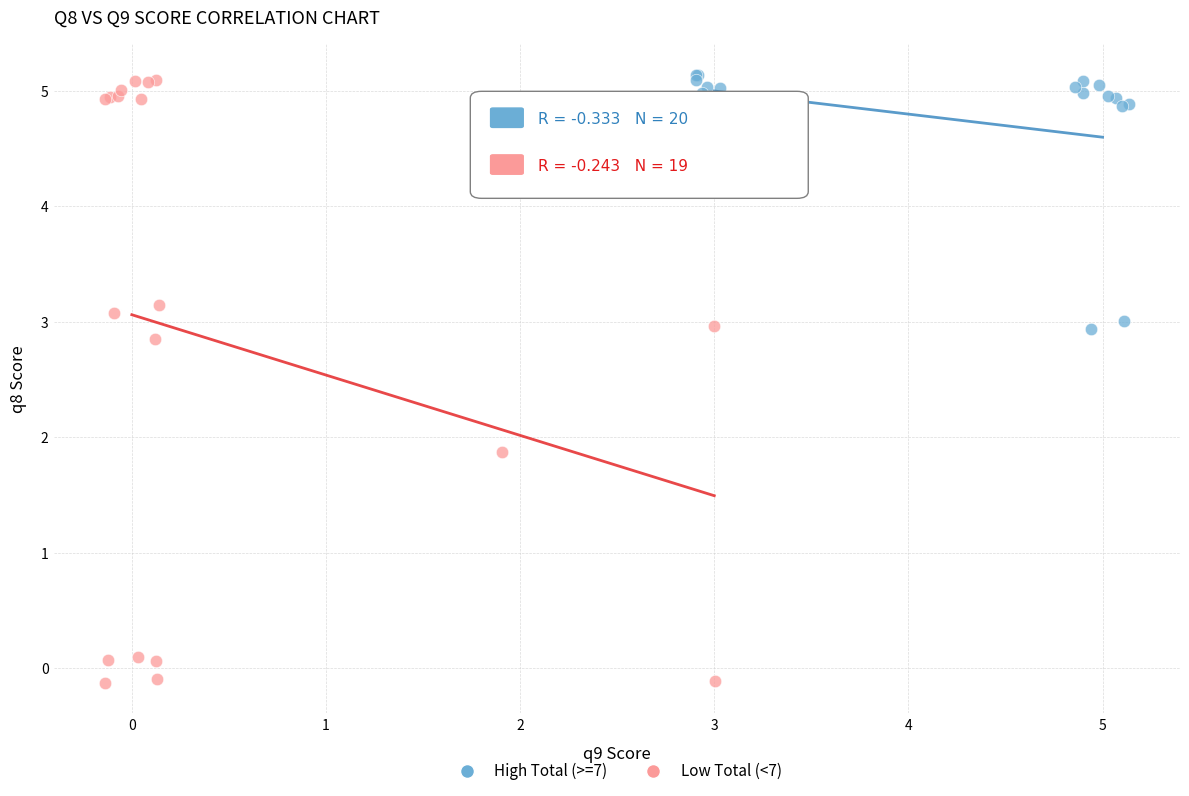

What are all the series names shown in the legend?

High Total (>=7), Low Total (<7)